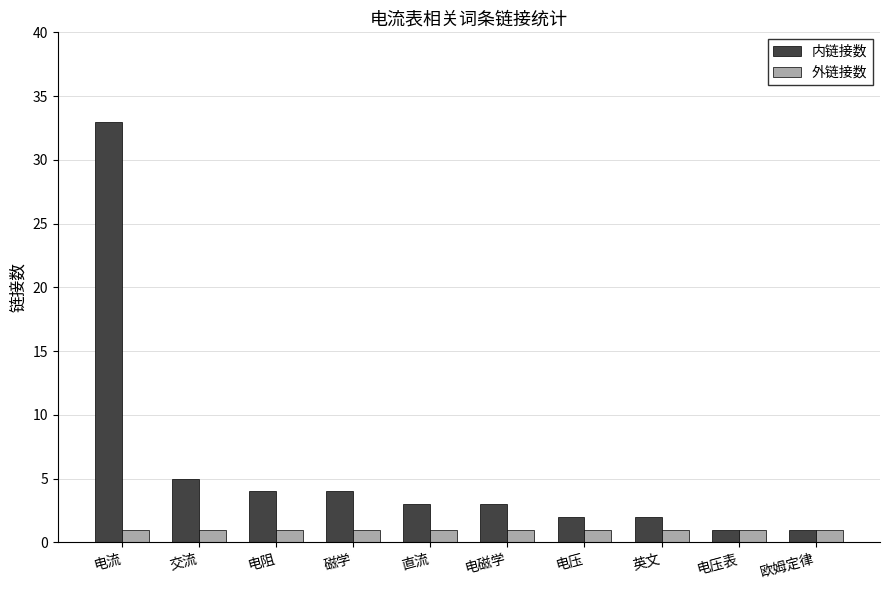

What is the label of the 4th bar from the right?

电压